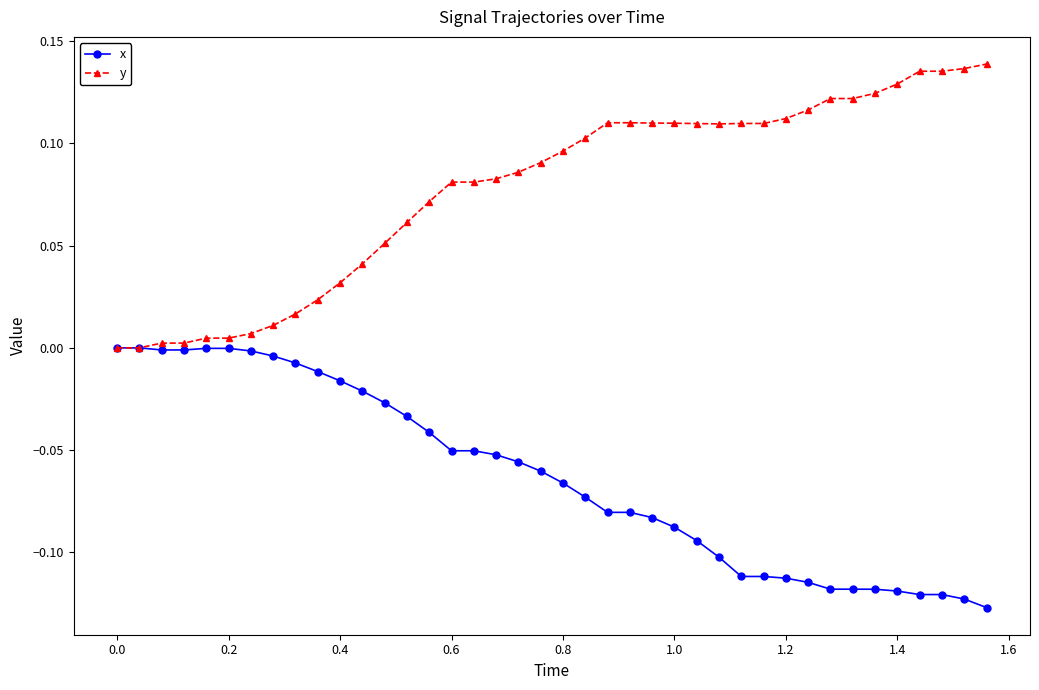

List the series in order of their peak value, lowest first.

x, y